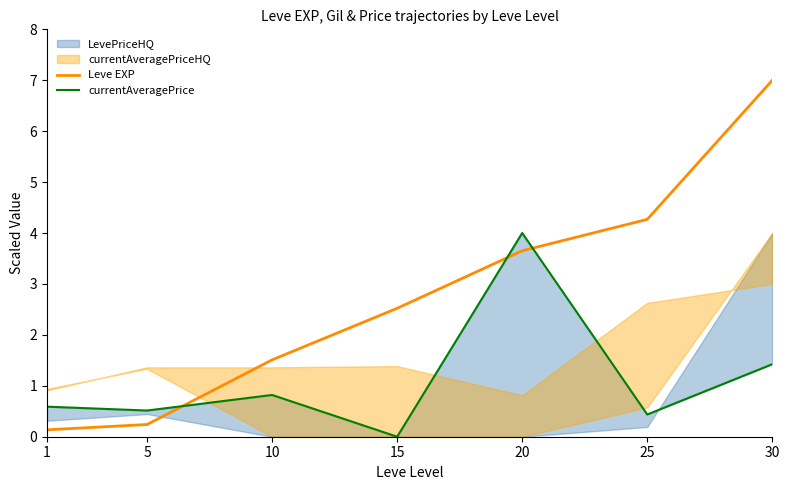

At how many categories does at least one series exceed 2?

4